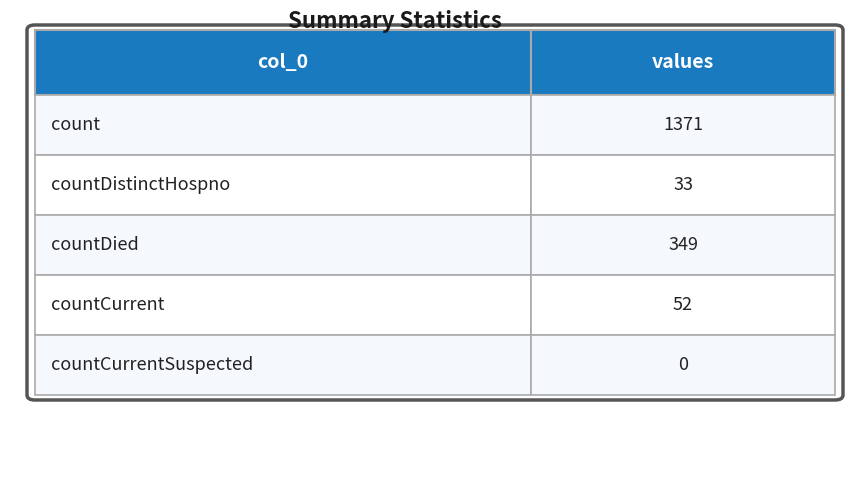

Reading left to right, transcribe all the data shown in this chart.

count=1371	countDistinctHospno=33	countDied=349	countCurrent=52	countCurrentSuspected=0